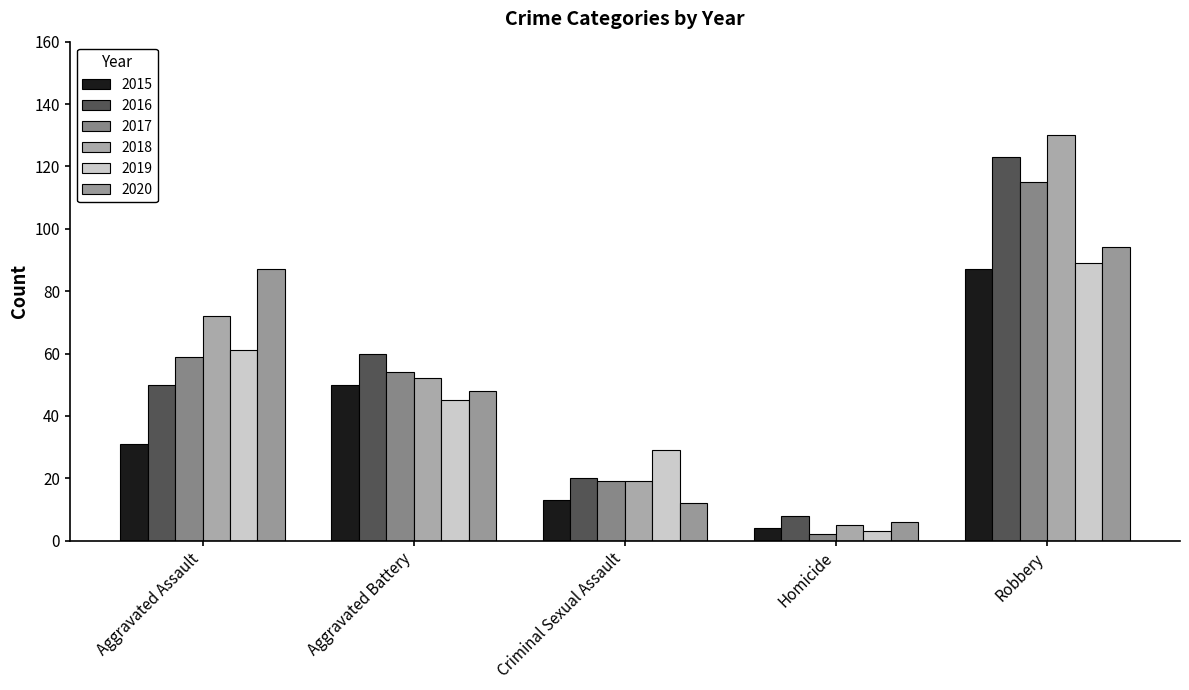

Which series has the largest total across all categories?

2018